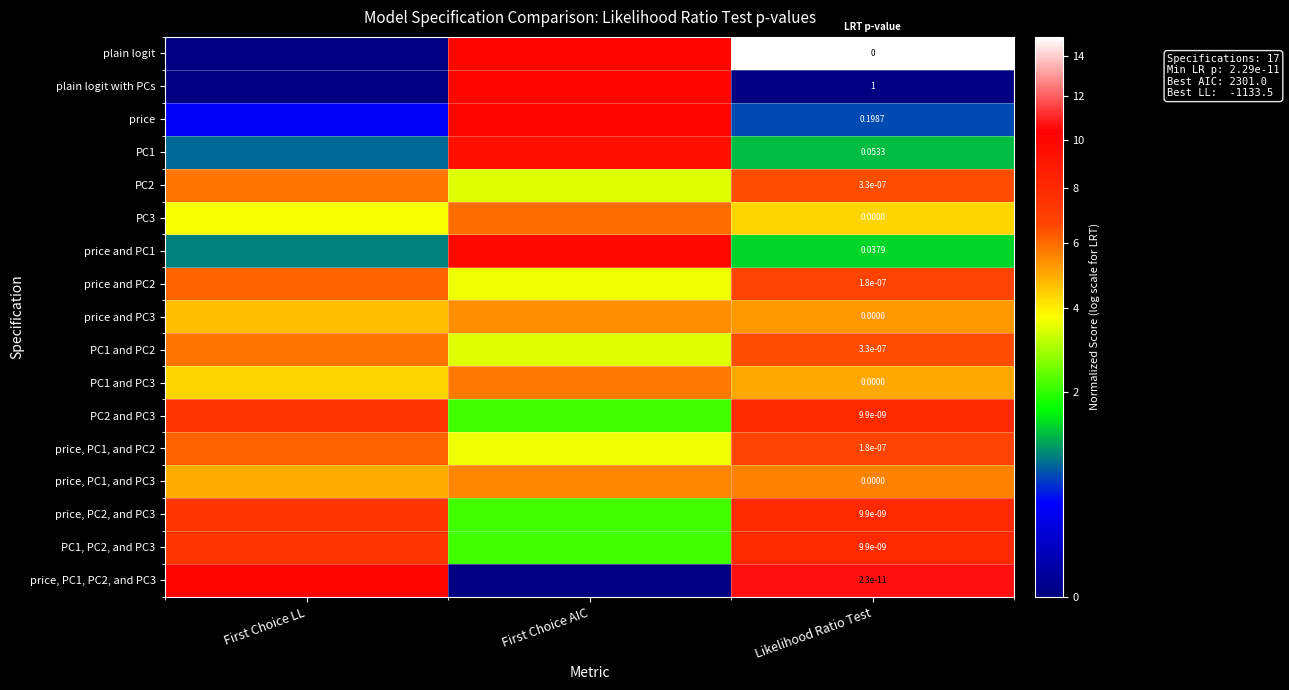

True or false: row_16 has a value of -5.3 at First Choice AIC.

False